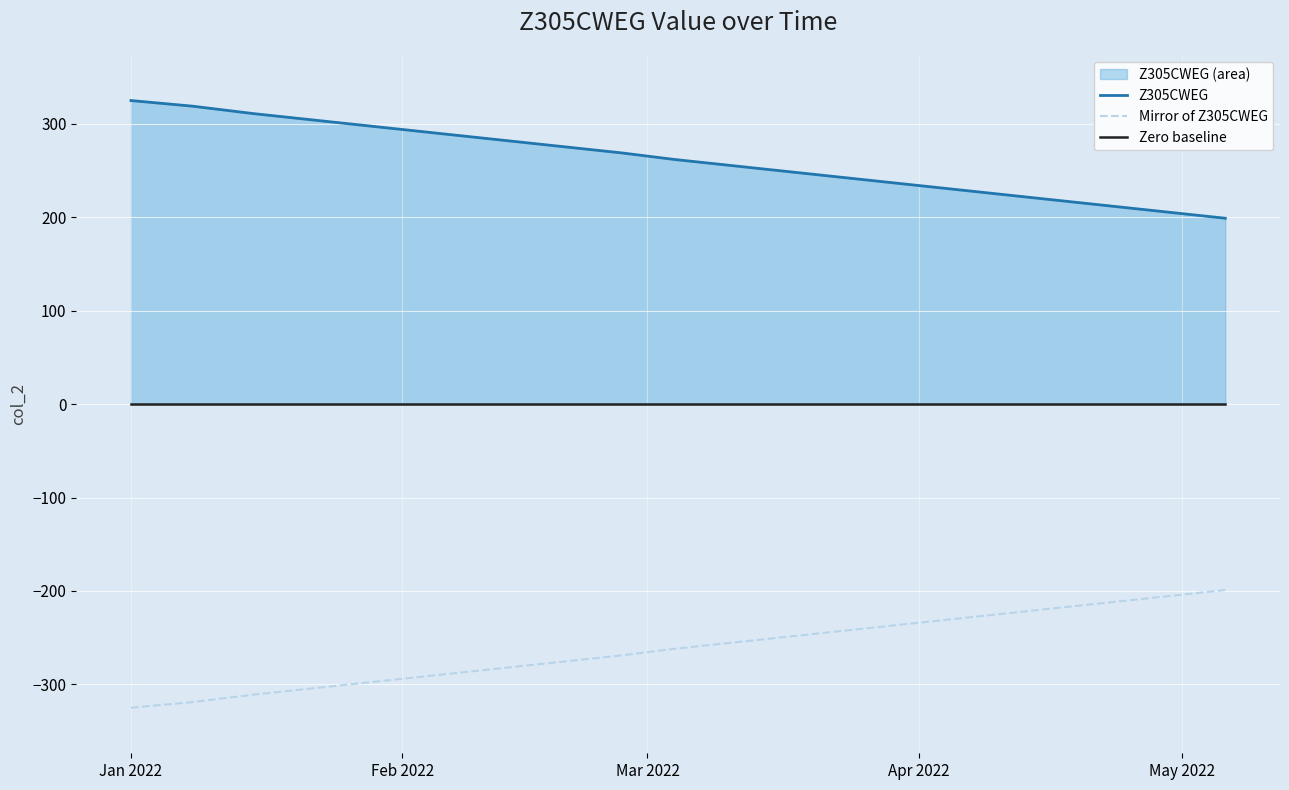

What is the lowest value of the Mirror of Z305CWEG series?

-325